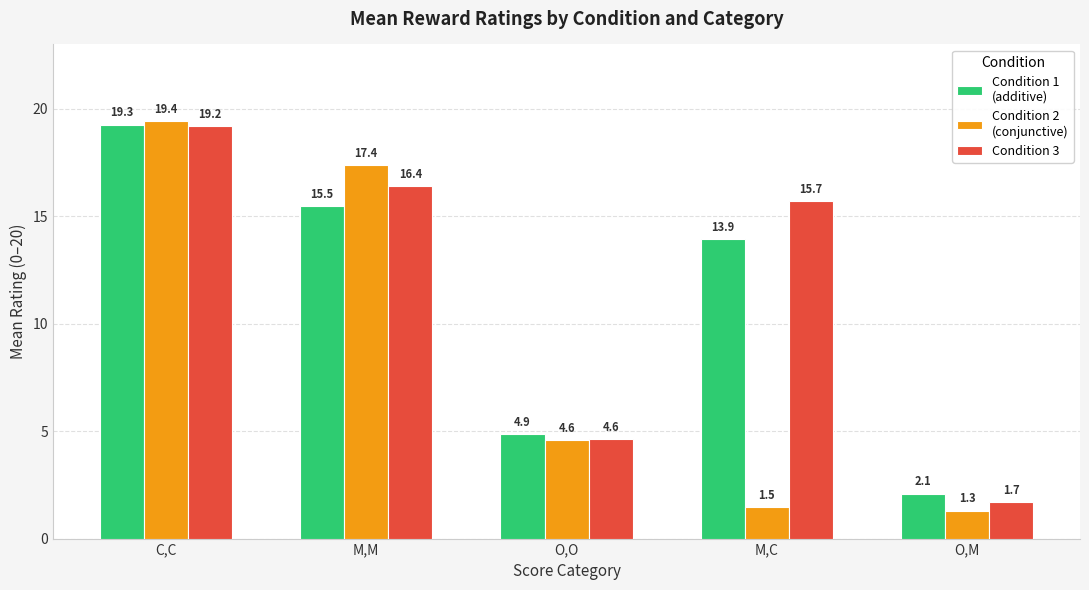

What is the greatest value displayed?

19.4